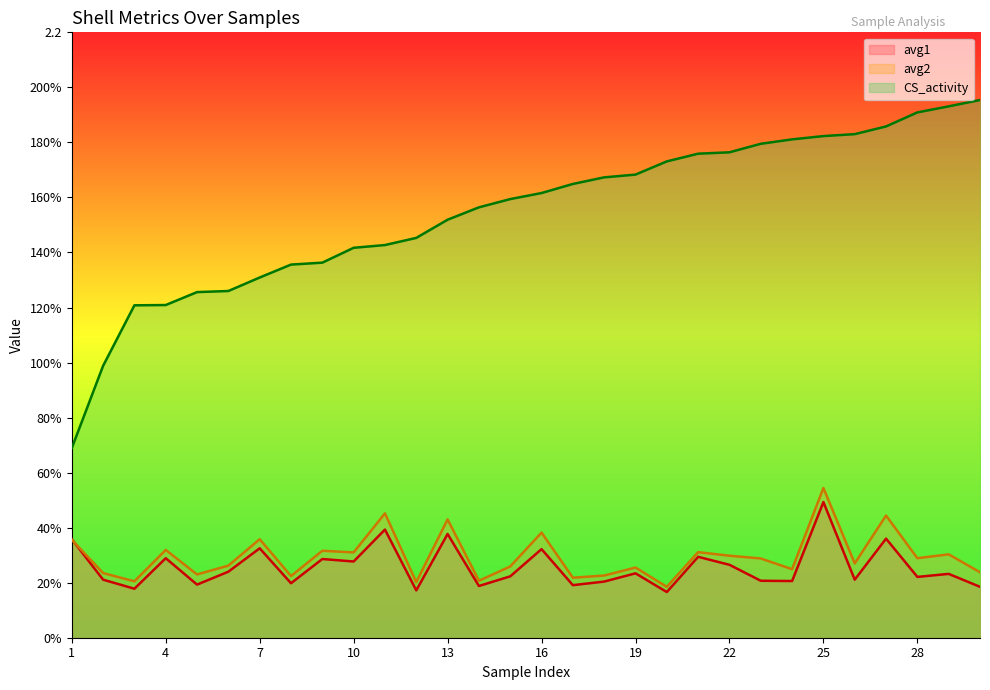

What is the value of the avg2 point at the 19th from the left?

0.3